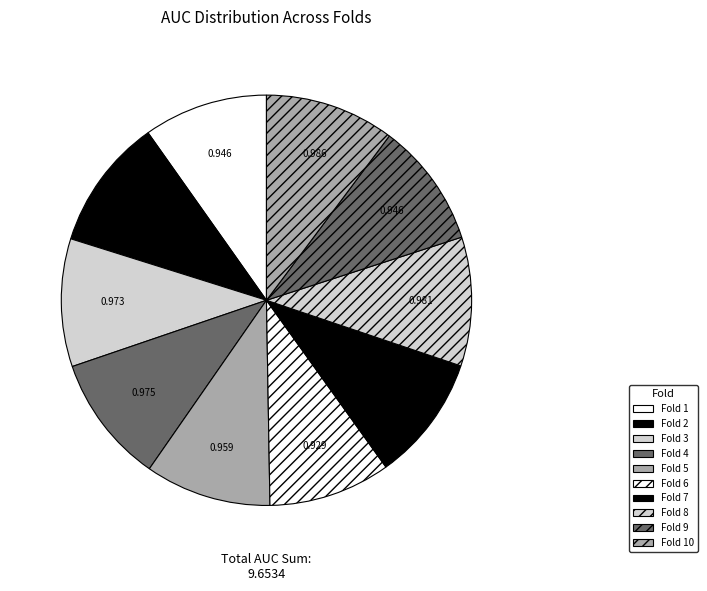

Does any single category account for the majority?

No